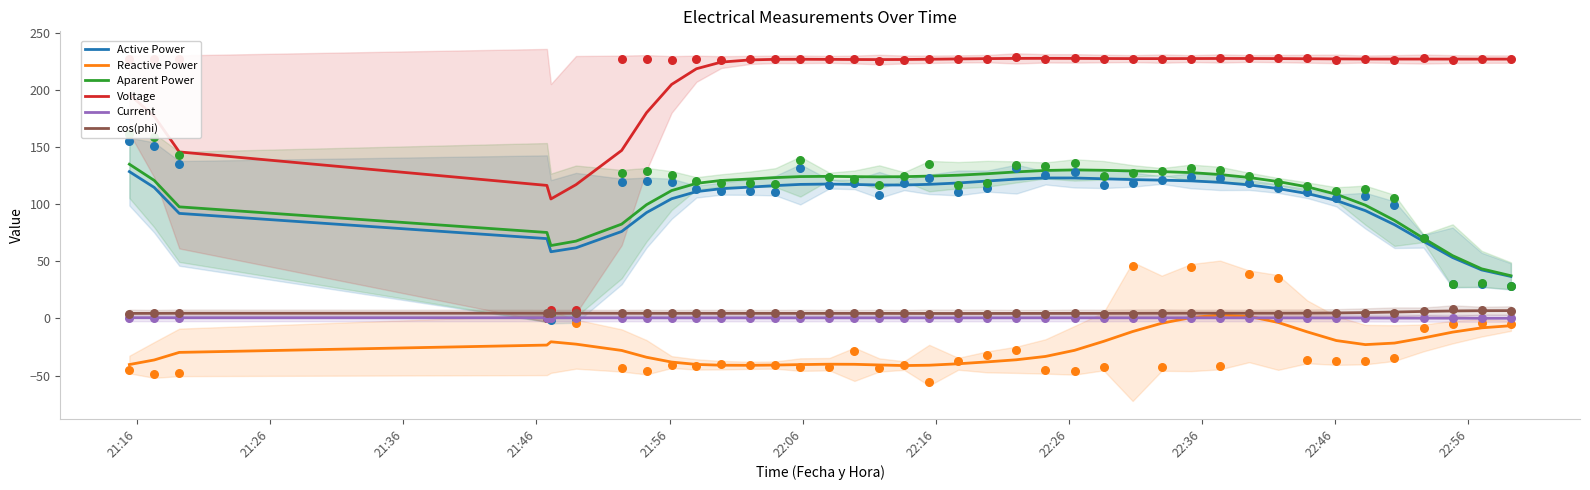

True or false: Aparent Power and Reactive Power intersect in this chart.

False